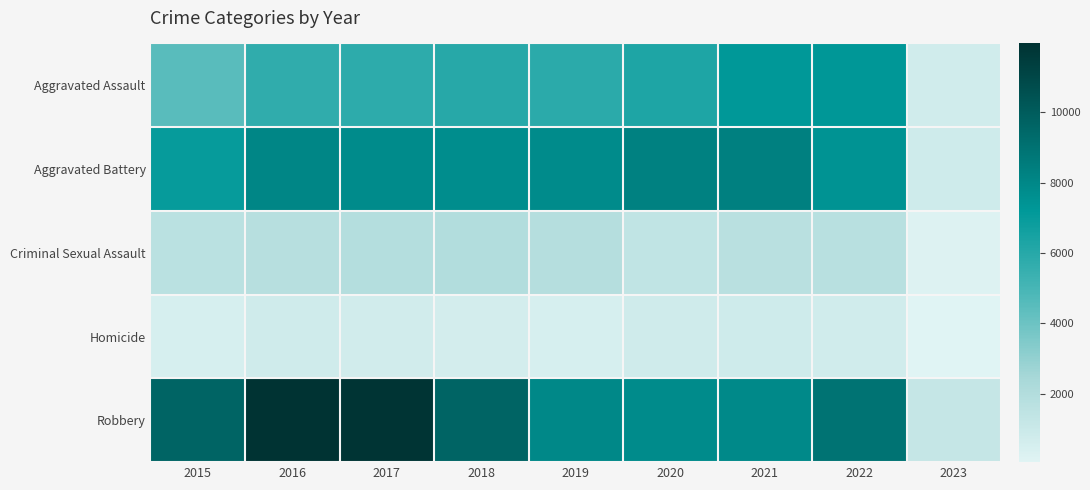

At how many categories does at least one series exceed 1674?

8